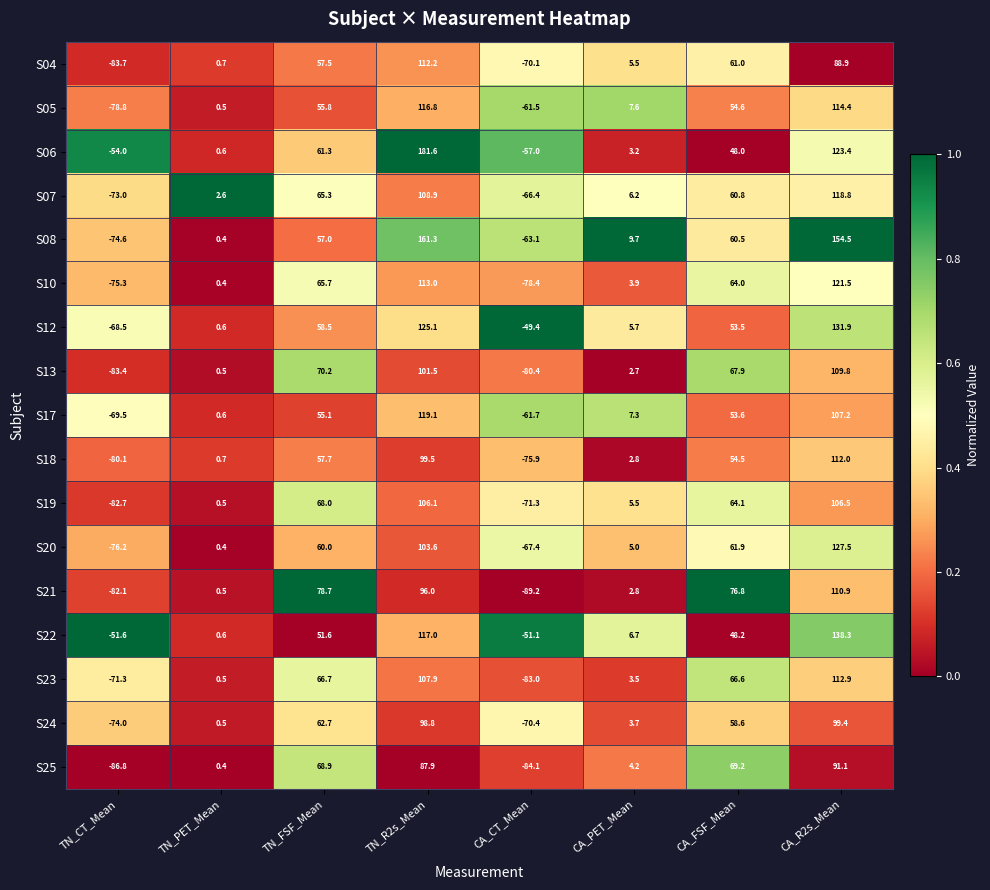

Which series has the widest spread of values?

S06